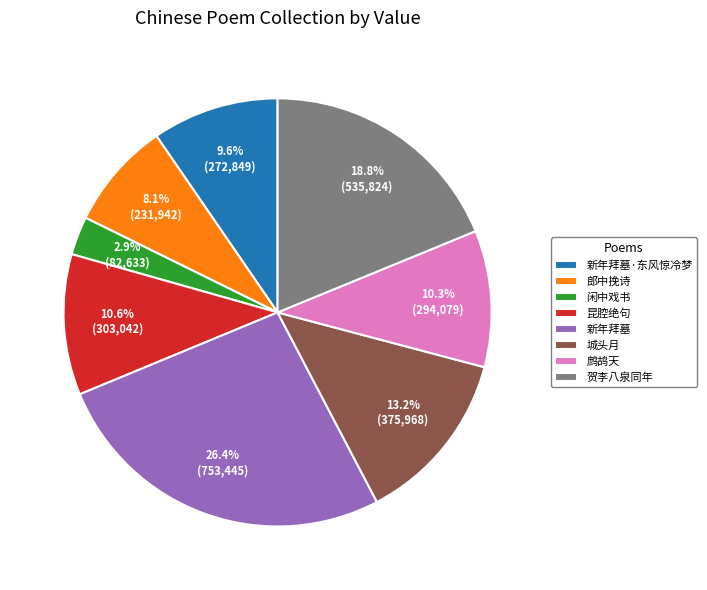

How many segments does this pie chart have?

8